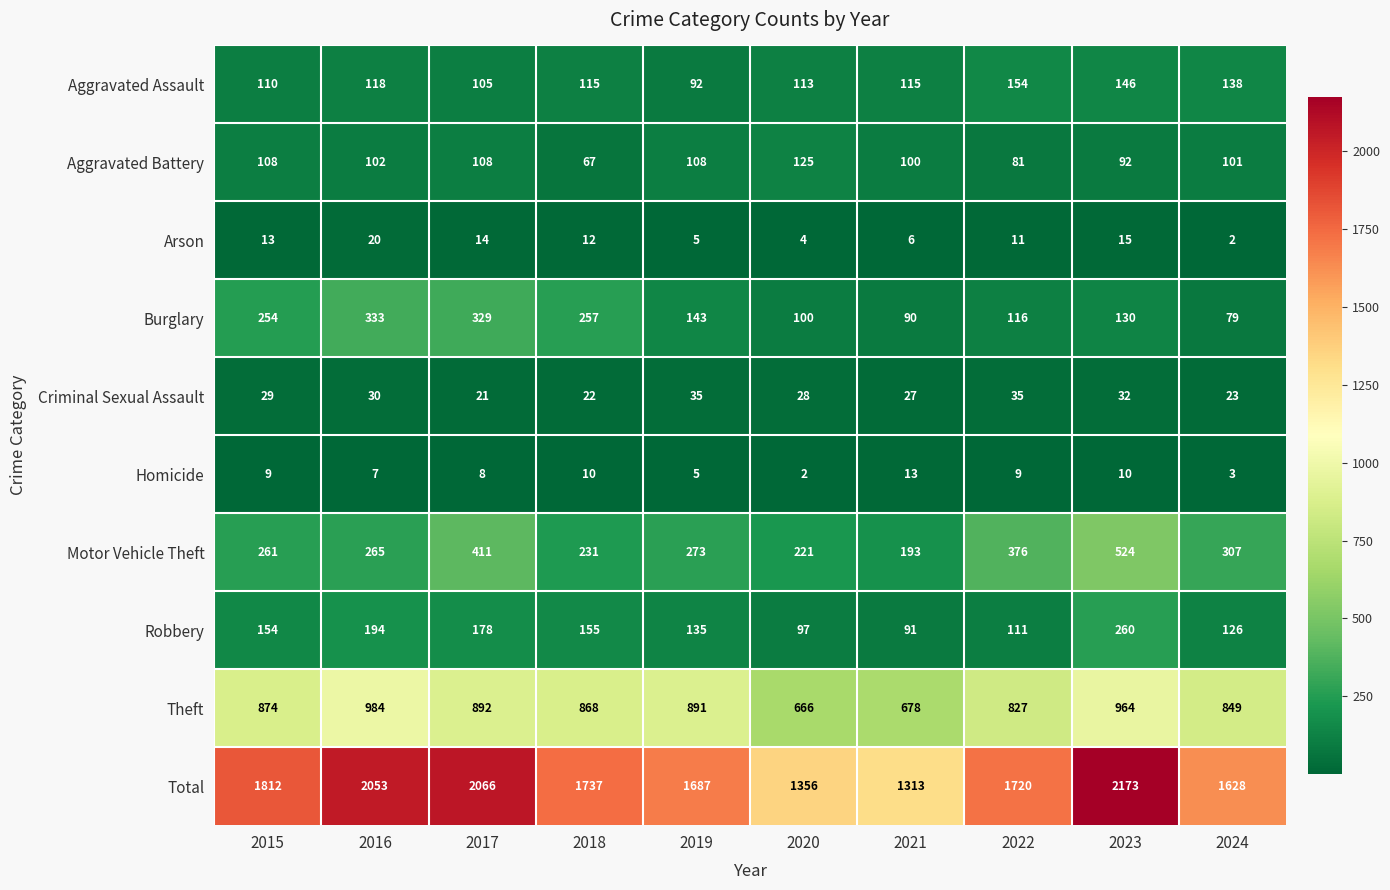

What is the maximum value shown in the chart?

2173